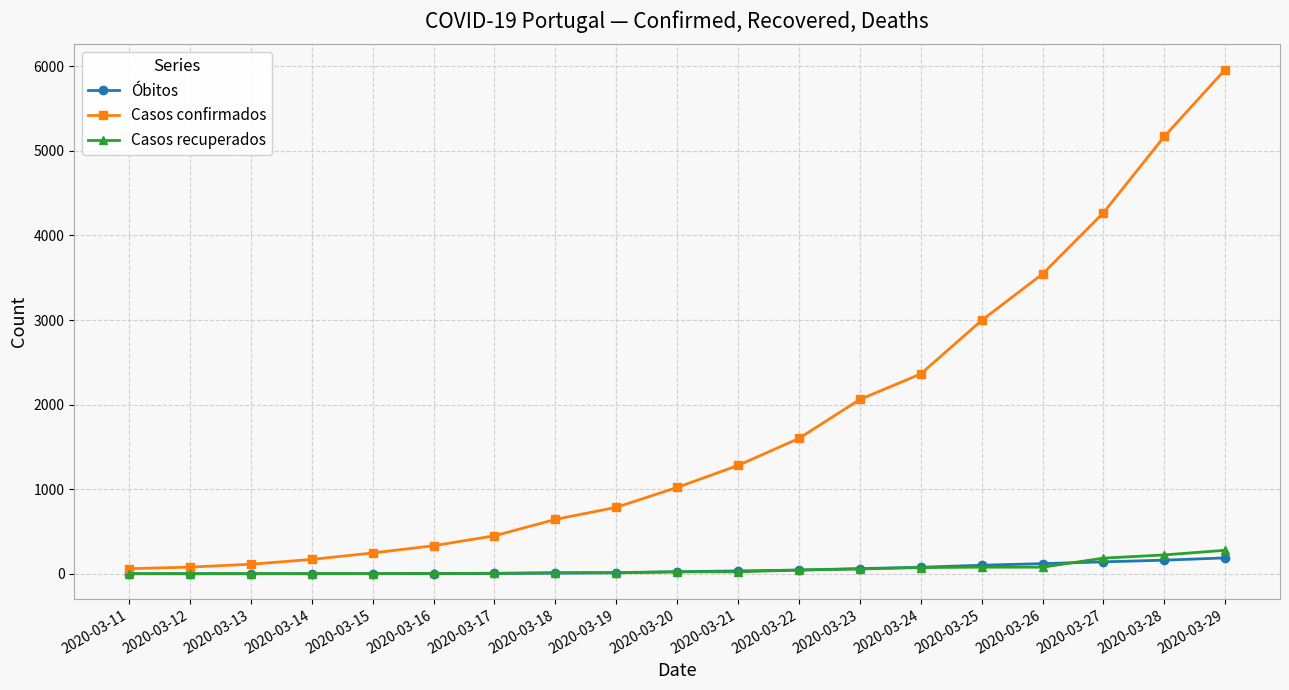

Is it true that Casos confirmados equals 2077 at 2020-03-25?

False